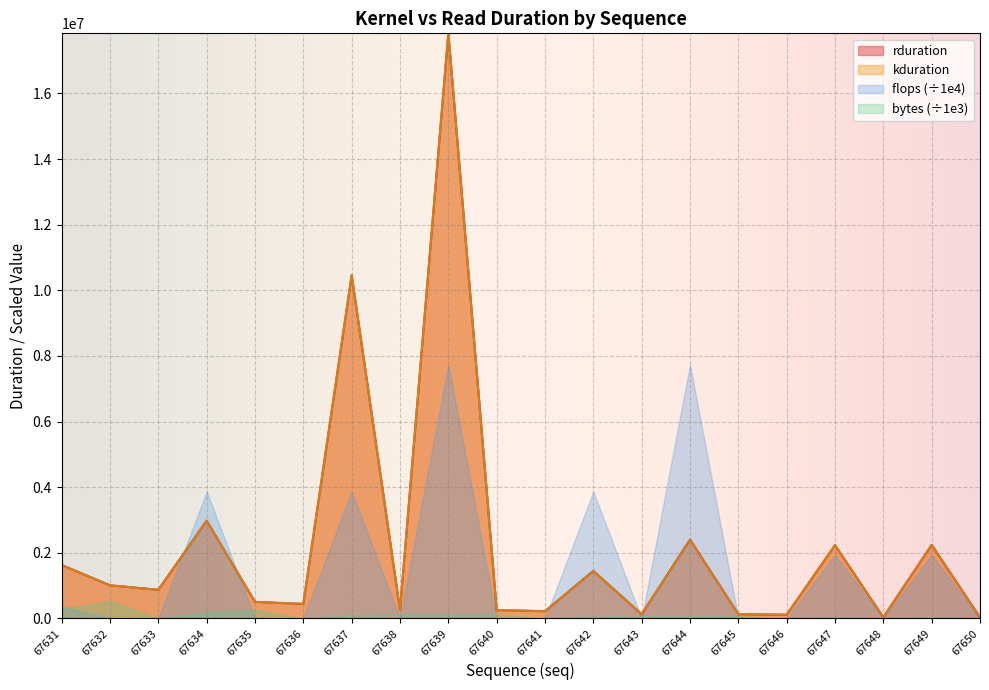

Between 67645 and 67643, which is larger?

67645